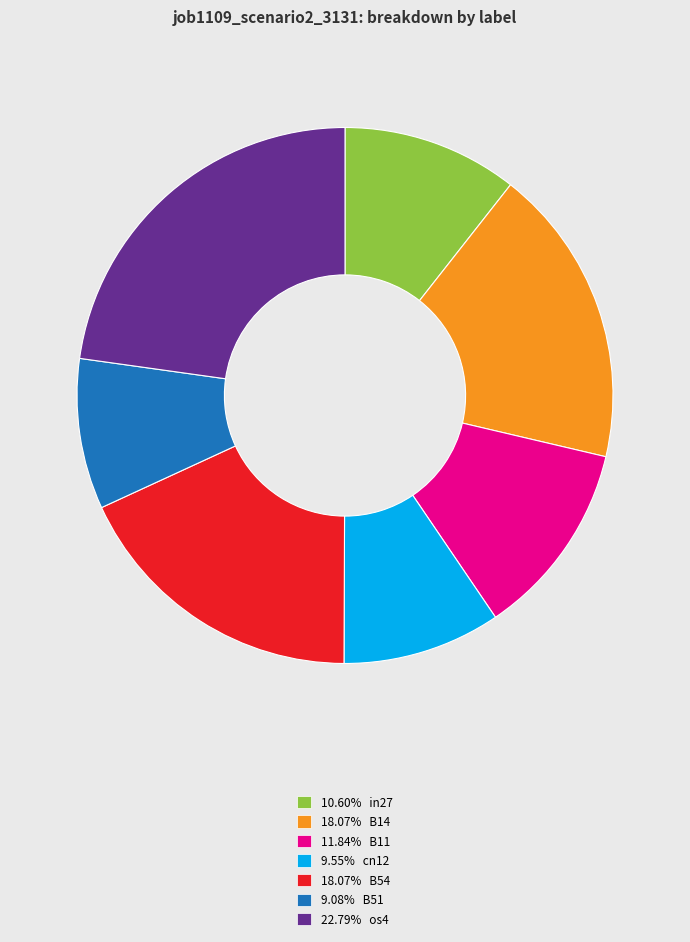

Is the sum of 18.07% B14 and 18.07% B54 greater than half?

No